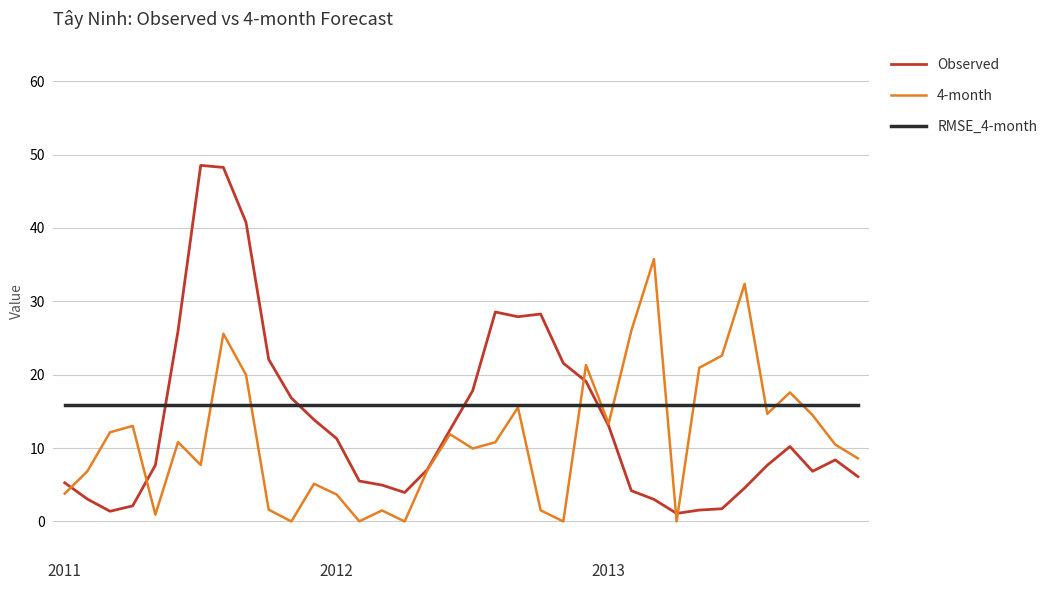

Which series has the widest spread of values?

Observed